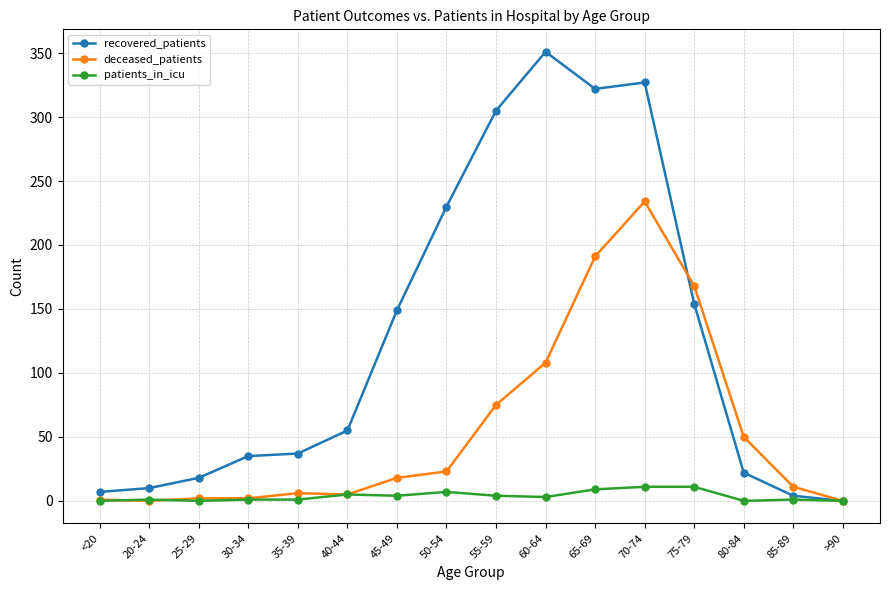

List the series in order of their overall mean, lowest first.

patients_in_icu, deceased_patients, recovered_patients